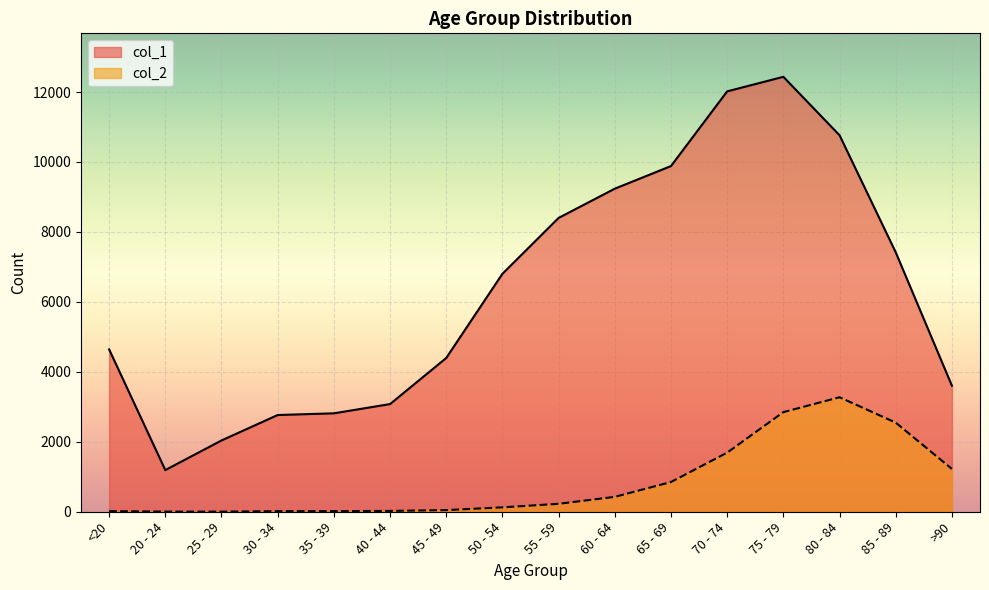

What is the difference between the col_2 values at 25 - 29 and 80 - 84?

3270